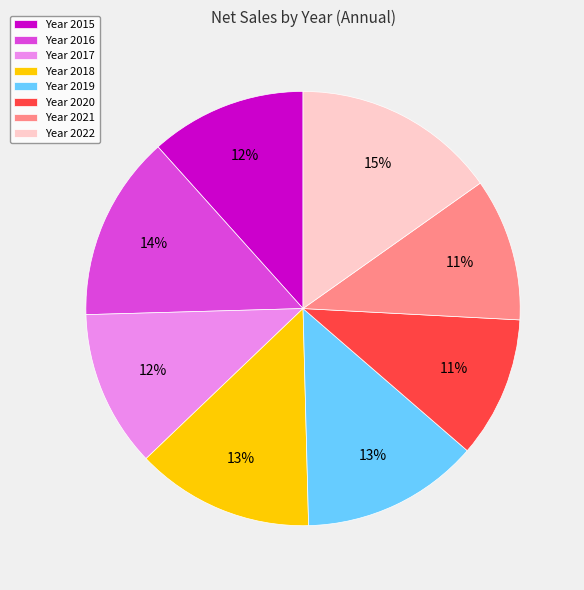

To the nearest percent, what percentage of the pie is Year 2019?

13%